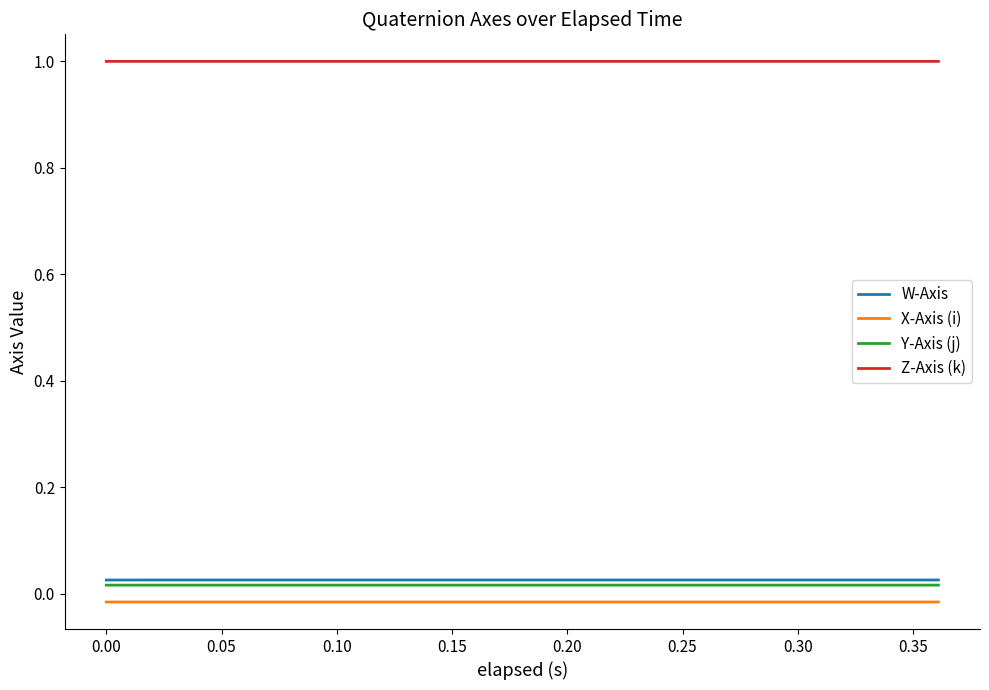

What is the lowest value of the Z-Axis (k) series?

1.0